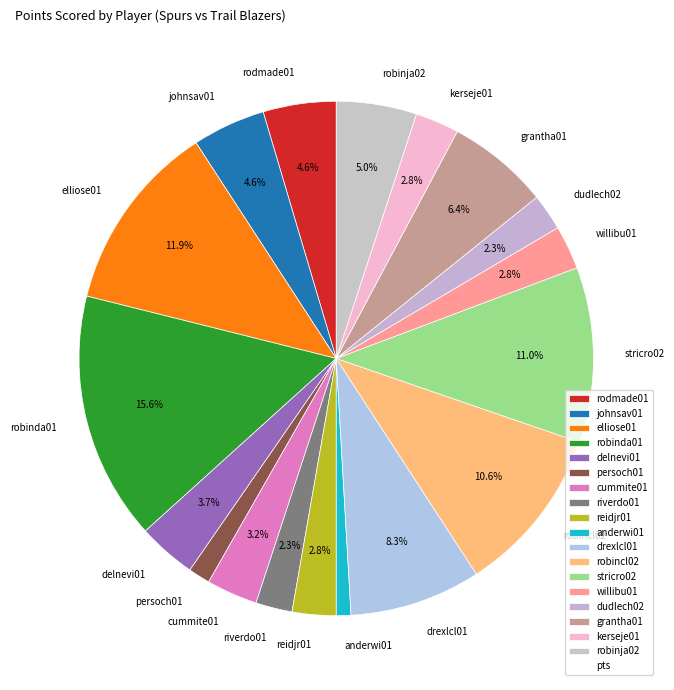

Which category has the biggest portion of the pie?

robinda01